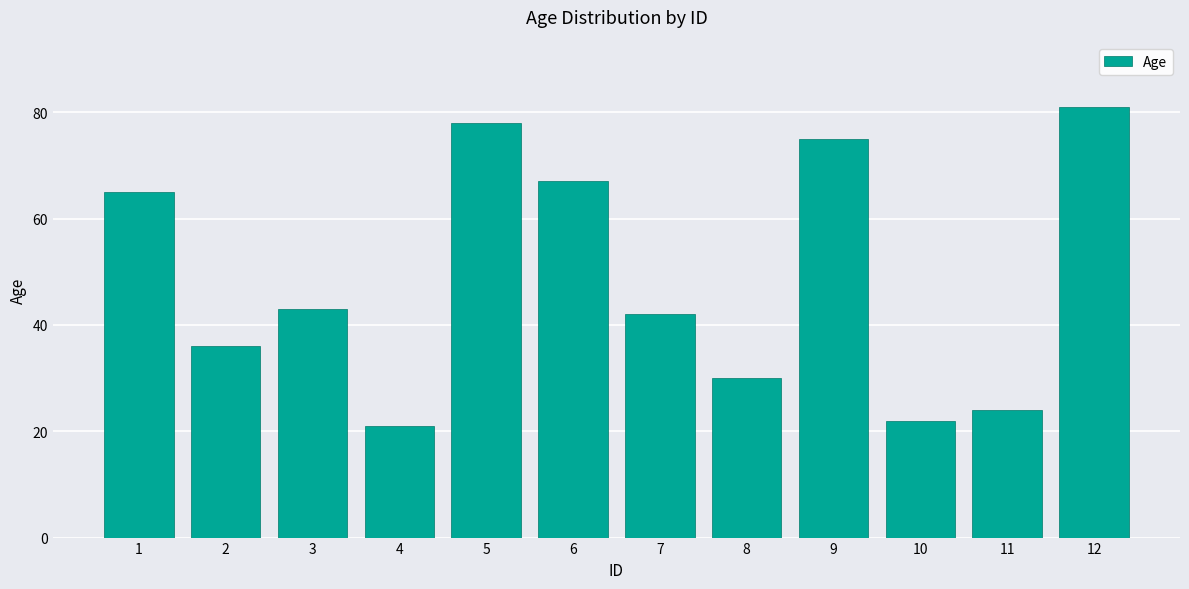

Approximately how many times larger is the value at 7 compared to 1?

0.6